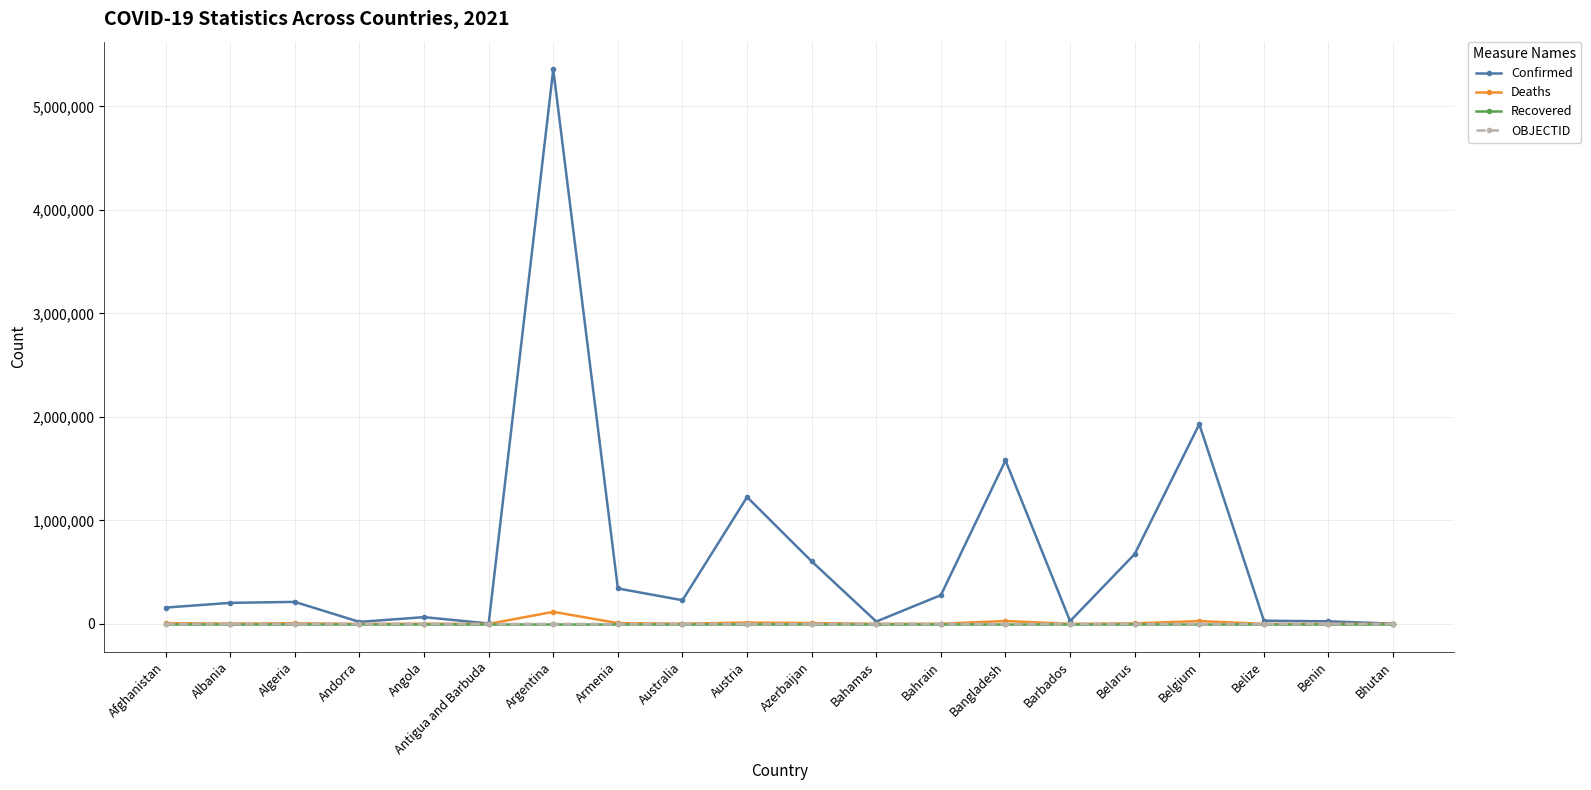

True or false: Deaths has more than 1 points higher than both neighbors.

True